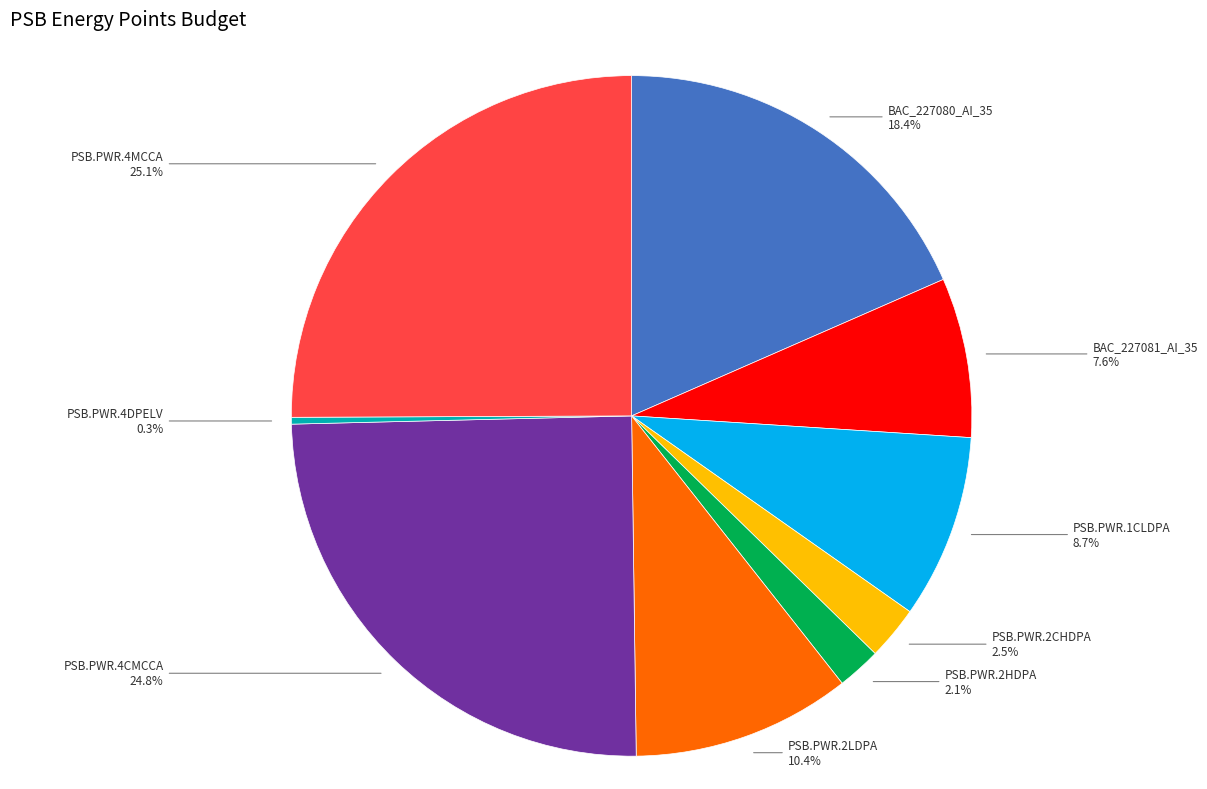

Is there a majority slice in this chart?

No